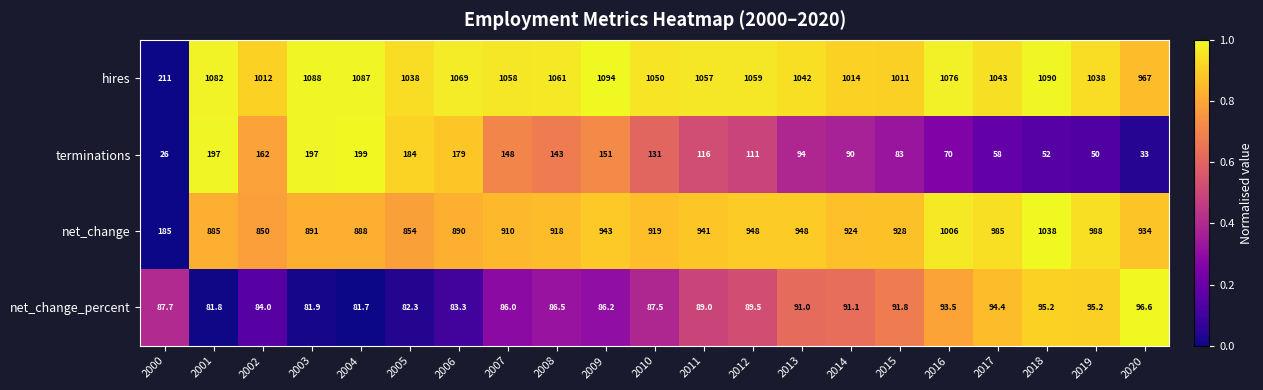

What is the average value of the net_change_percent series?

88.4